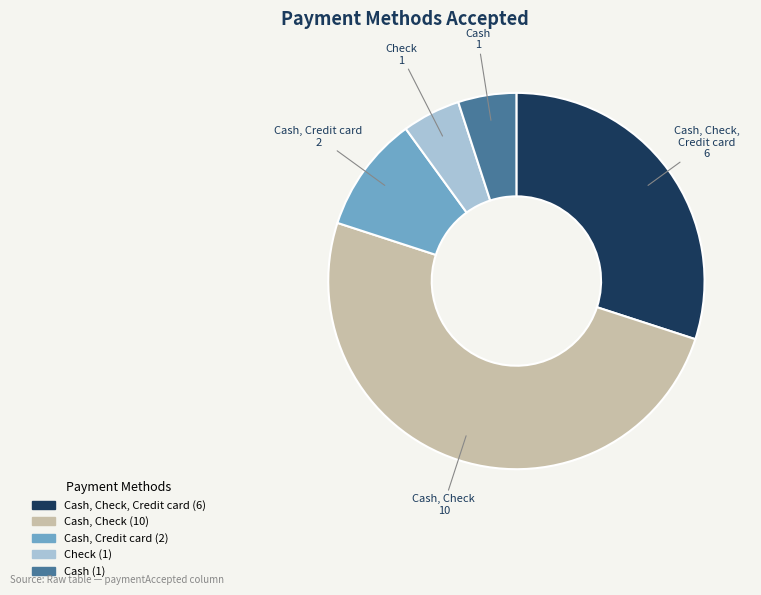

The Cash, Credit card slice represents 10% of the pie. True or false?

True